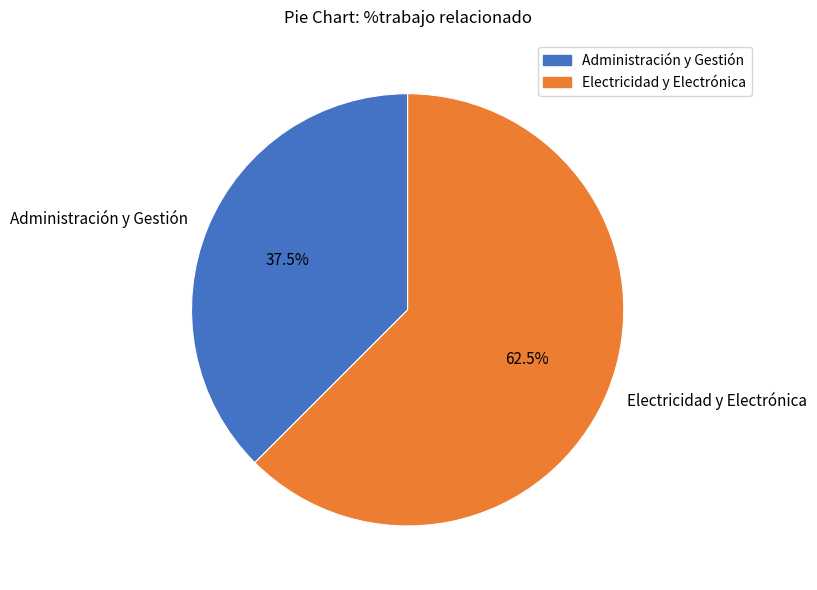

To the nearest percent, what is the difference between the largest and smallest slice percentages?

25%